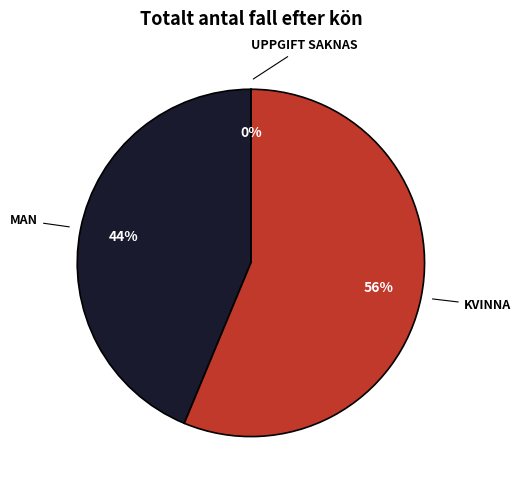

Is there any slice that represents more than half of the pie?

Yes